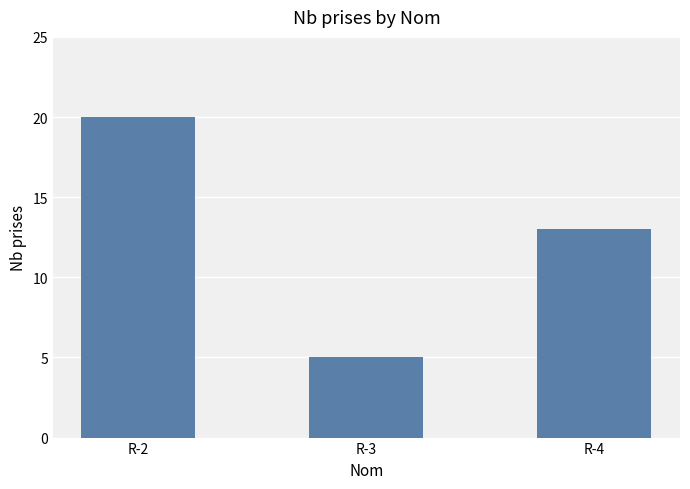

Reading right to left, extract all data points from this chart.

R-4=13	R-3=5	R-2=20